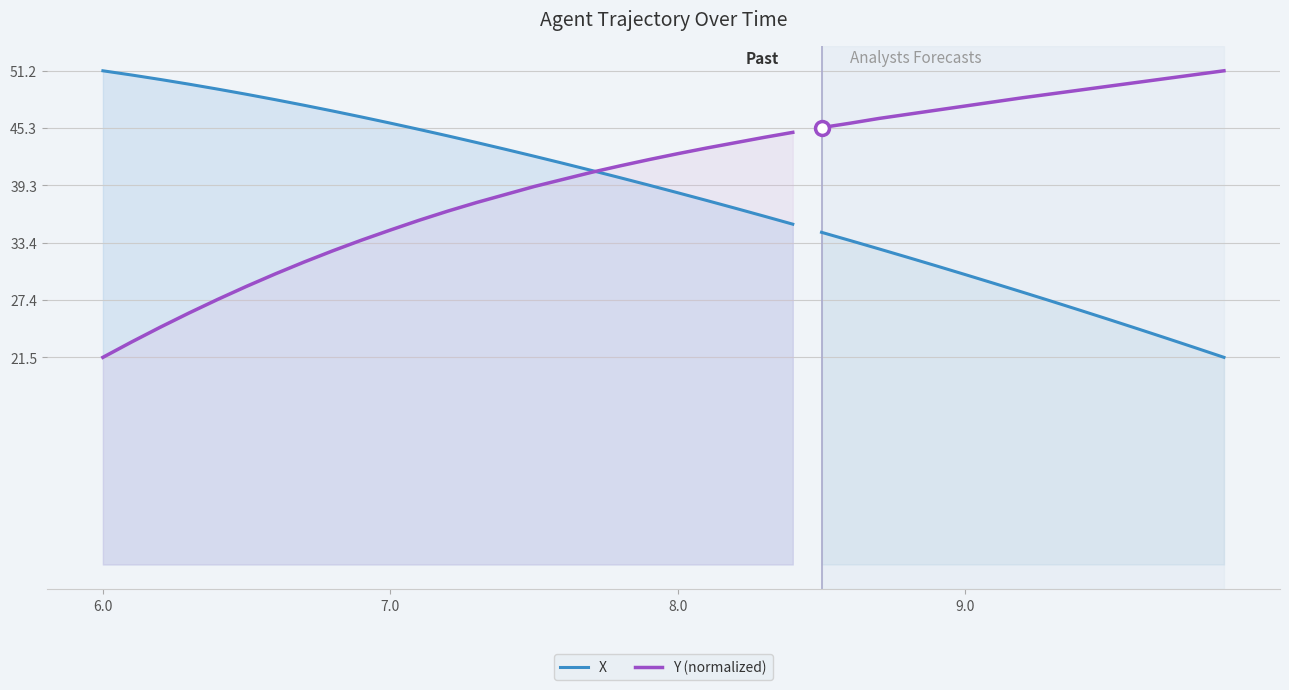

What is the average value of the X series?

44.0